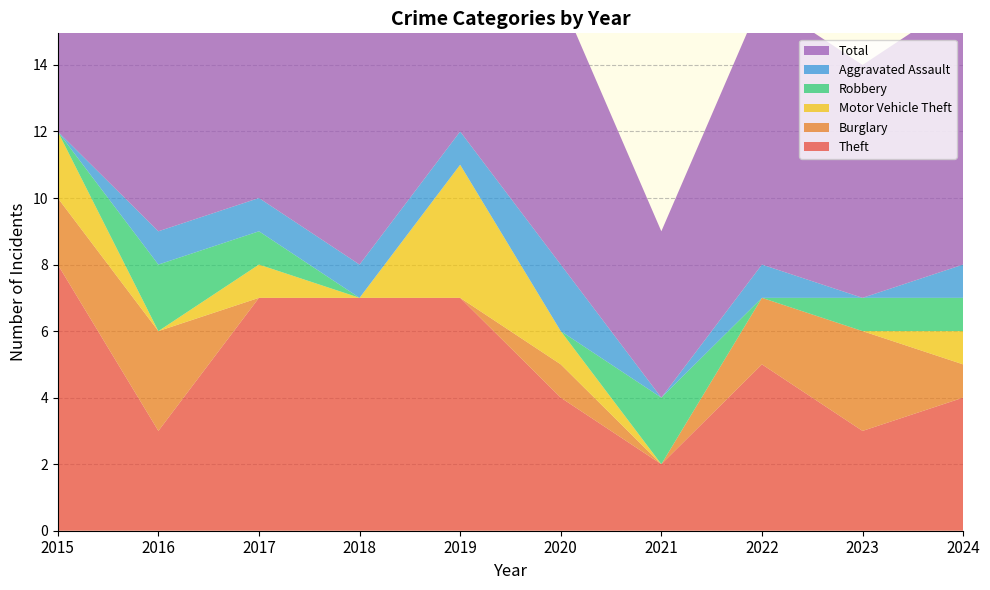

Reading right to left, transcribe all the data shown in this chart.

Theft: 2024=4	2023=3	2022=5	2021=2	2020=4	2019=7	2018=7	2017=7	2016=3	2015=8
Burglary: 2024=1	2023=3	2022=2	2021=0	2020=1	2019=0	2018=0	2017=0	2016=3	2015=2
Motor Vehicle Theft: 2024=1	2023=0	2022=0	2021=0	2020=1	2019=4	2018=0	2017=1	2016=0	2015=2
Robbery: 2024=1	2023=1	2022=0	2021=2	2020=0	2019=0	2018=0	2017=1	2016=2	2015=0
Aggravated Assault: 2024=1	2023=0	2022=1	2021=0	2020=2	2019=1	2018=1	2017=1	2016=1	2015=0
Total: 2024=8	2023=7	2022=8	2021=5	2020=8	2019=12	2018=9	2017=11	2016=9	2015=13